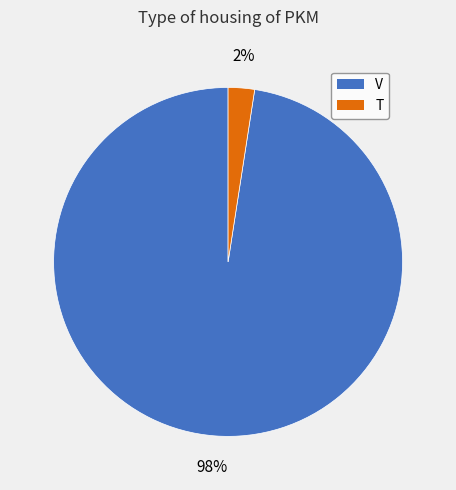

To the nearest percent, what is the average slice percentage?

50%